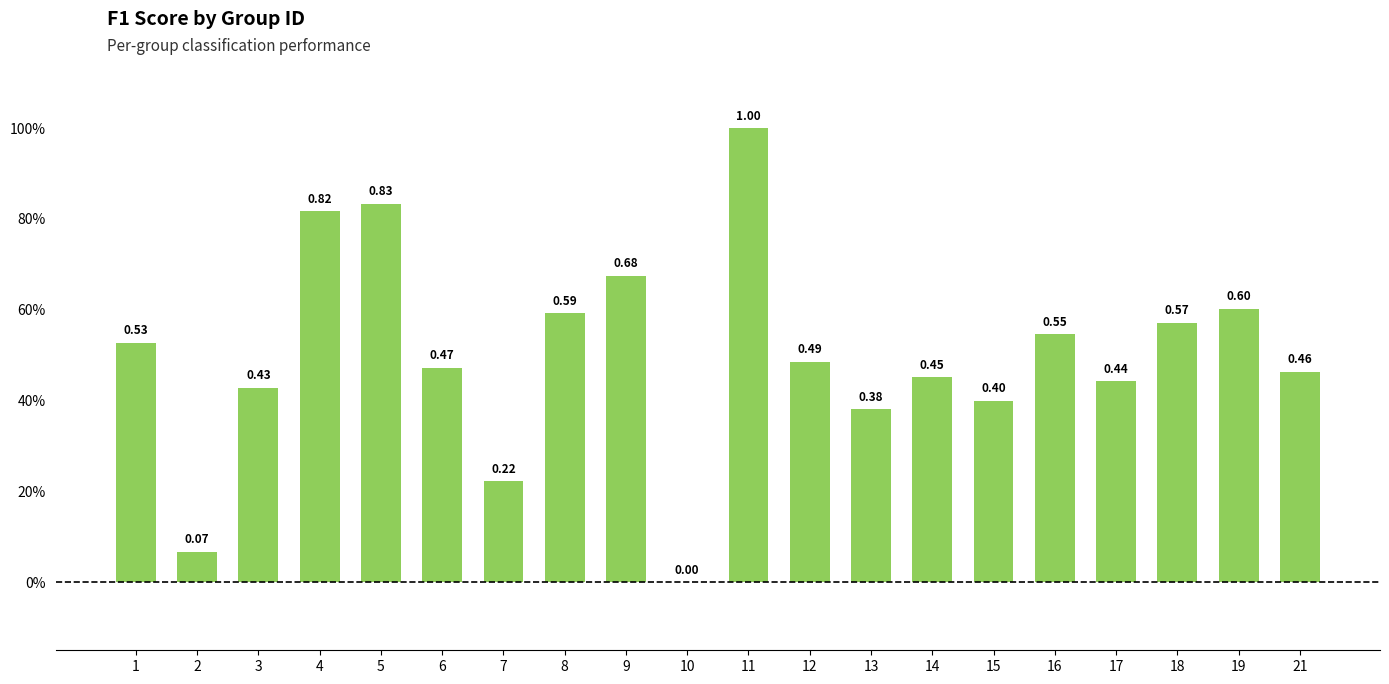

Are the bars horizontal?

No